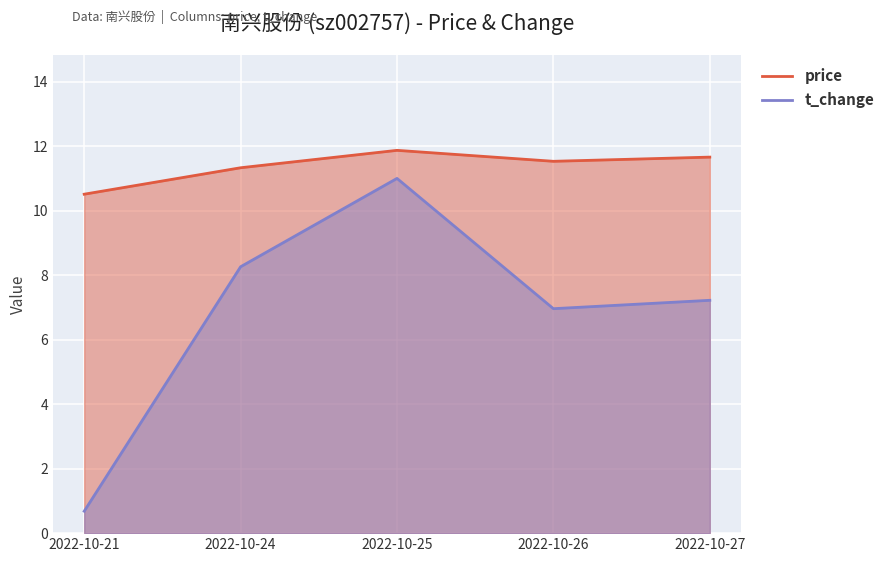

True or false: t_change has more than 2 interior local peaks.

False